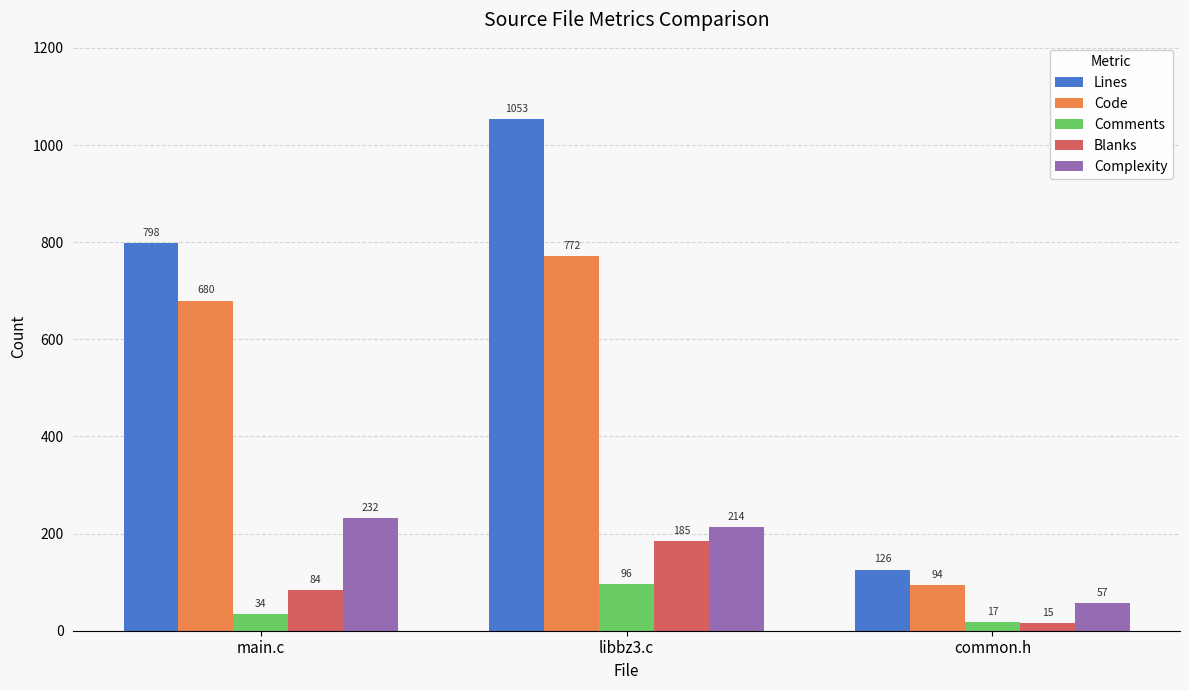

True or false: Complexity has a value of 141 at main.c.

False